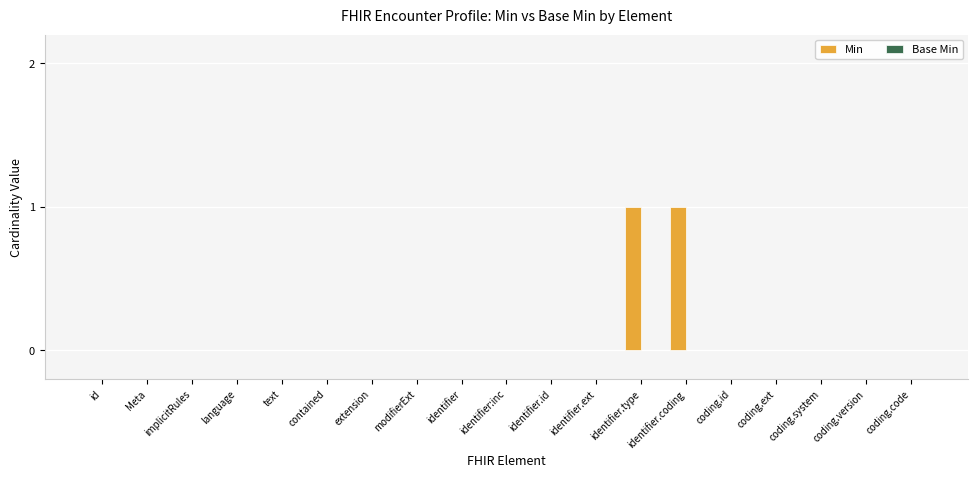

The value at identifier.coding is 1. True or false?

True